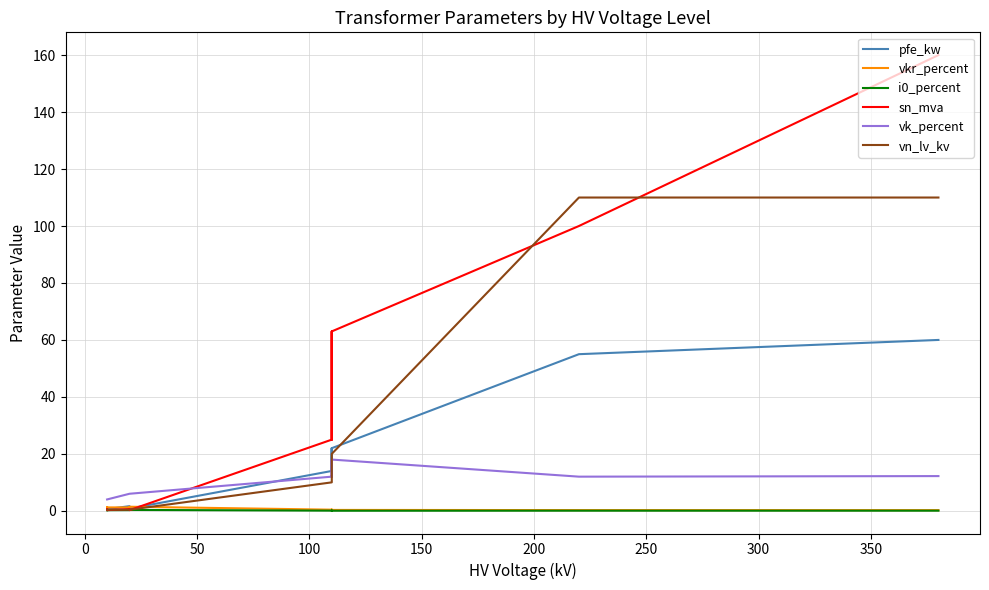

What is the value of the sn_mva point at the 12th from the left?

0.2